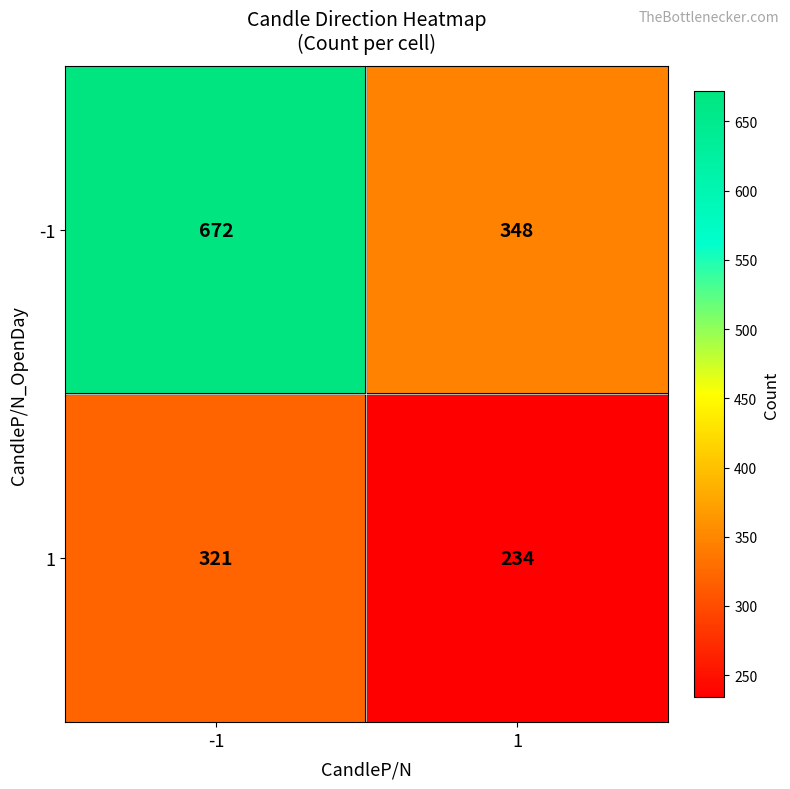

At 1, list the series in order from smallest to largest.

1, -1